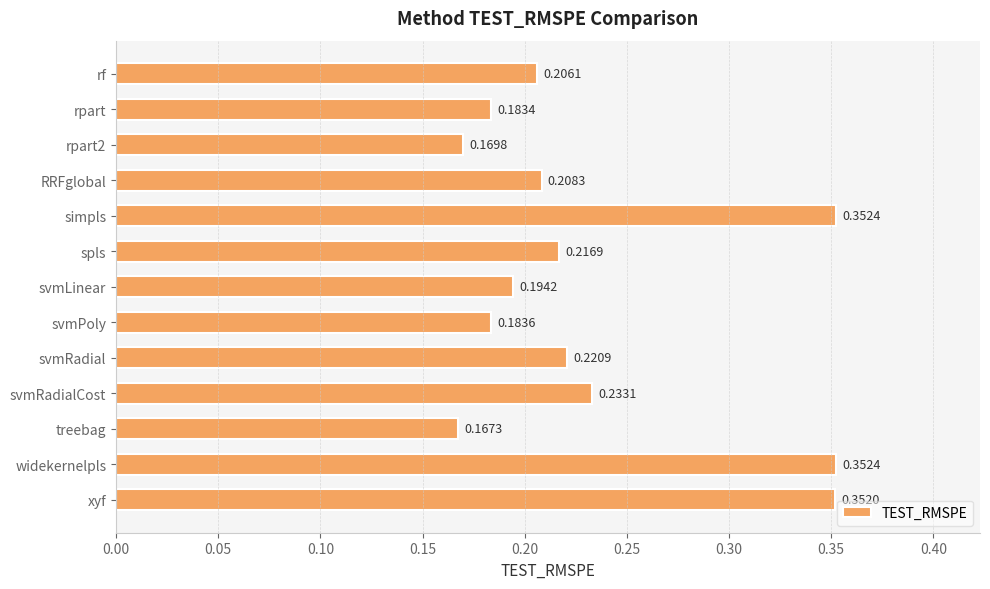

At which category does the chart reach its minimum across all series?

treebag